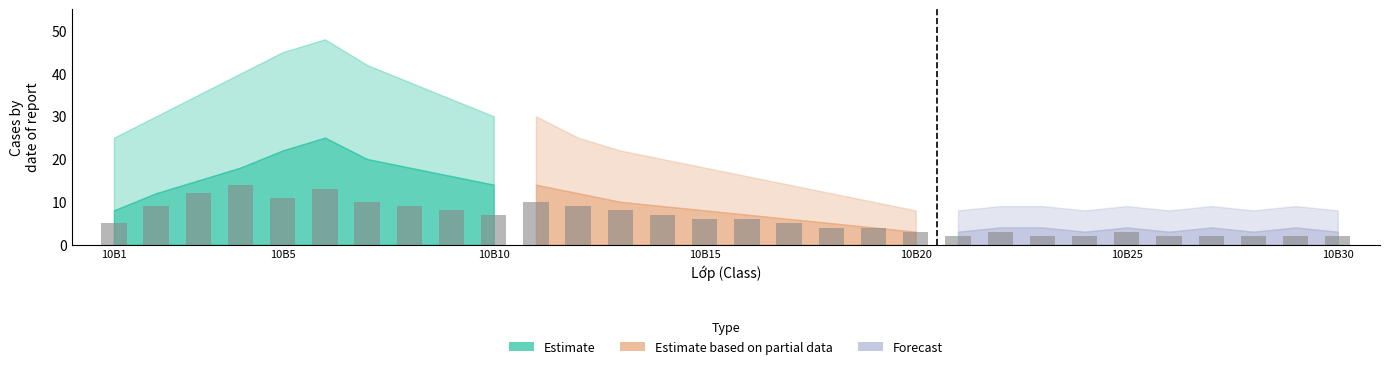

Which series has the largest range (max minus min)?

Estimate